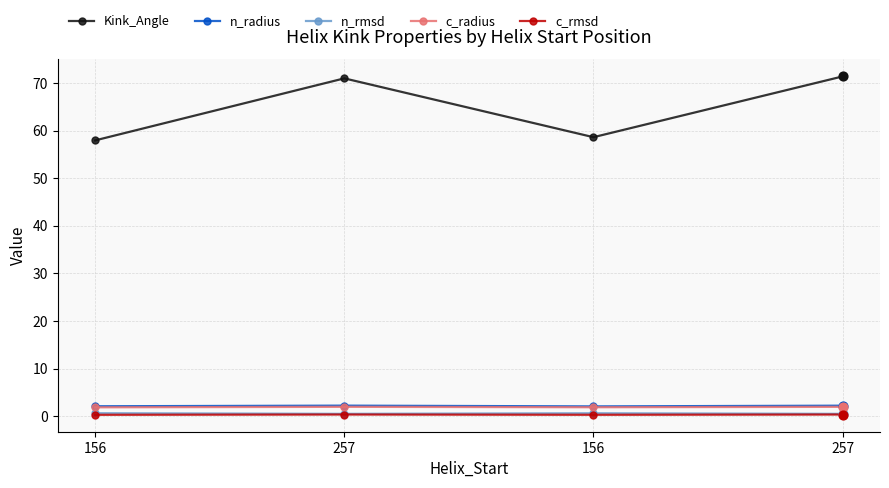

What is the total value across all series at 156?

62.8